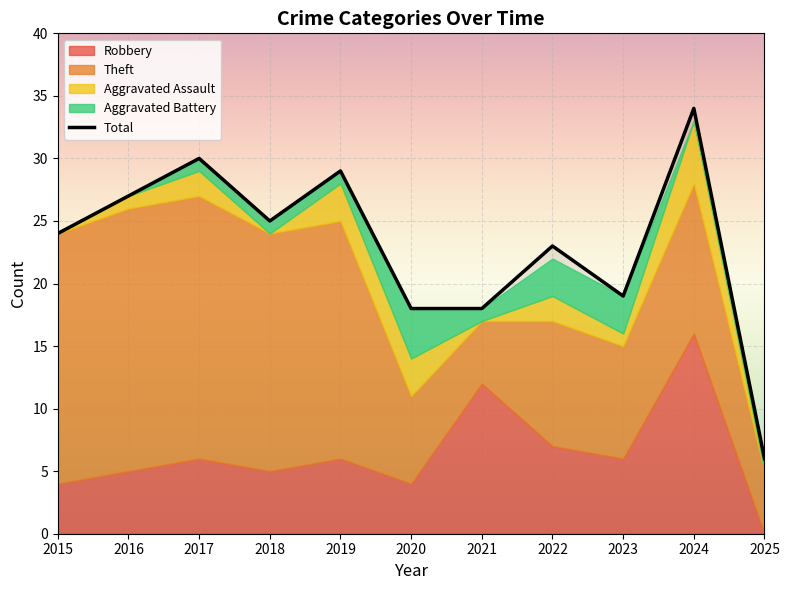

Which category has the lowest value across all series?

2025